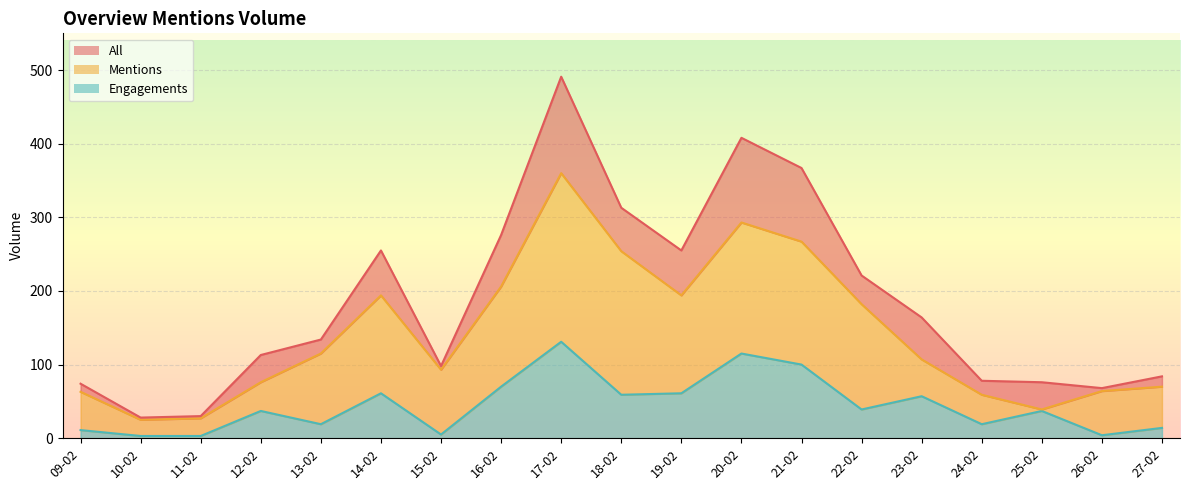

Between 12-02 and 19-02, which series saw the biggest shift?

All